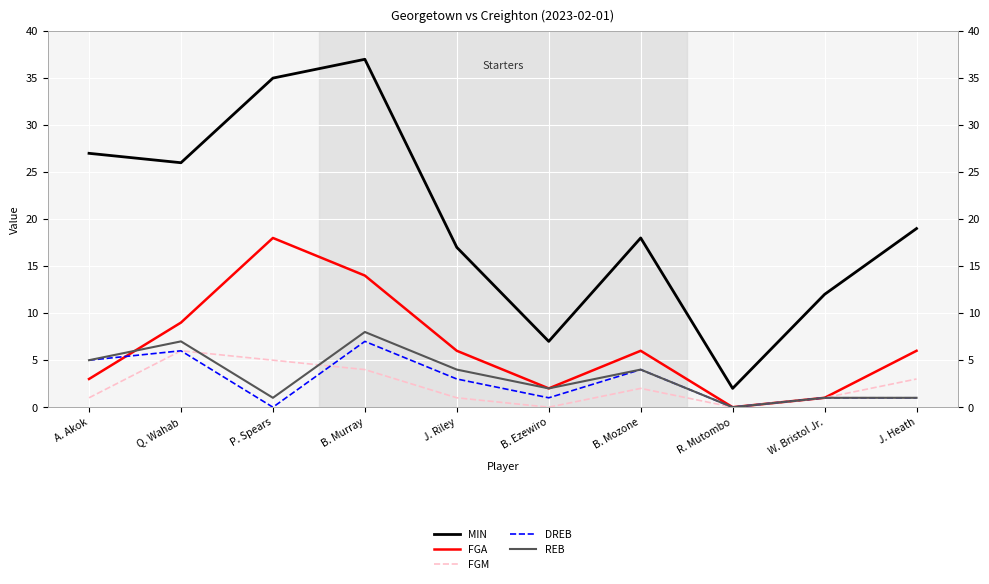

What is the sum of the REB values at A. Akok and Q. Wahab?

12